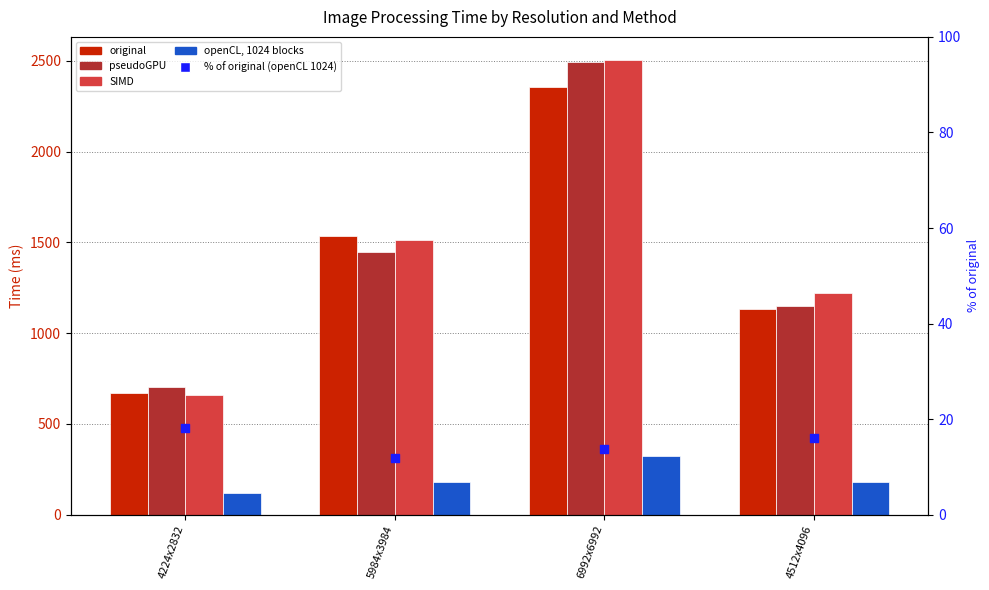

Which series contains the highest Y value?

SIMD